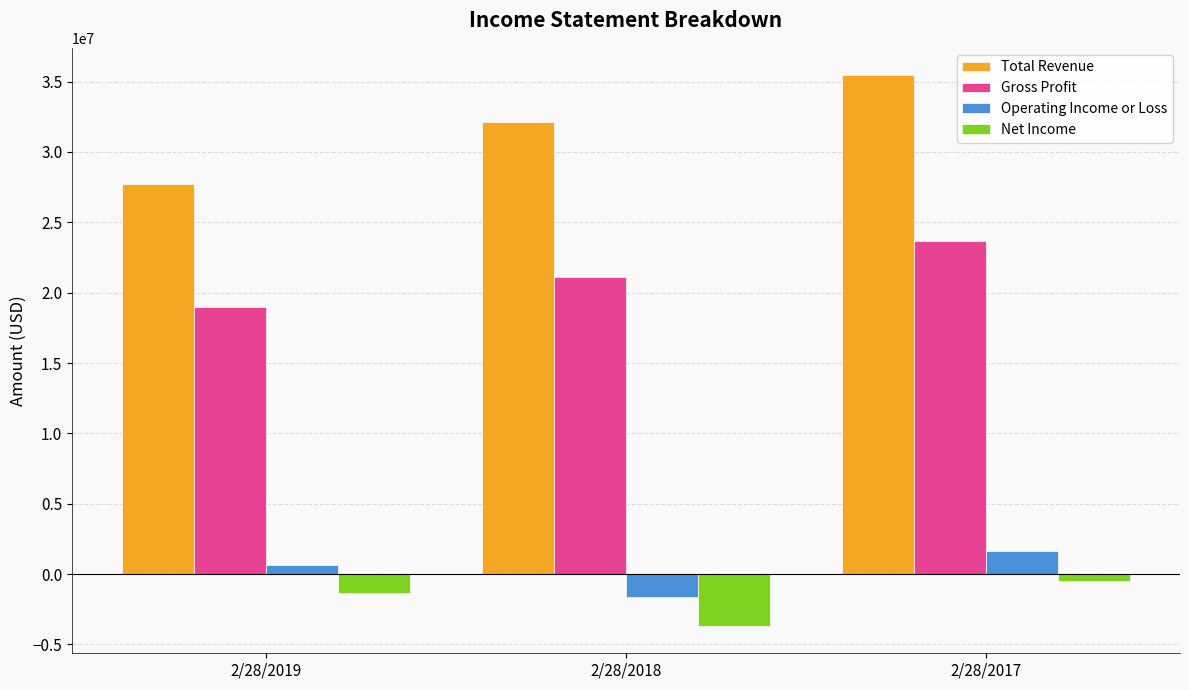

What is the minimum value shown in the chart?

-3669399